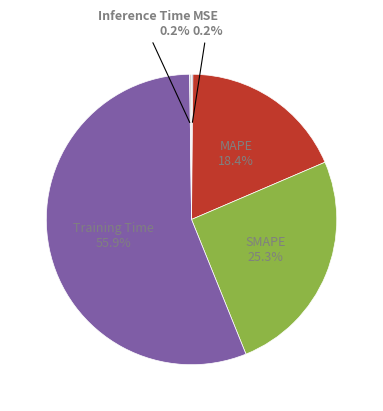

Is there any slice that represents more than half of the pie?

Yes